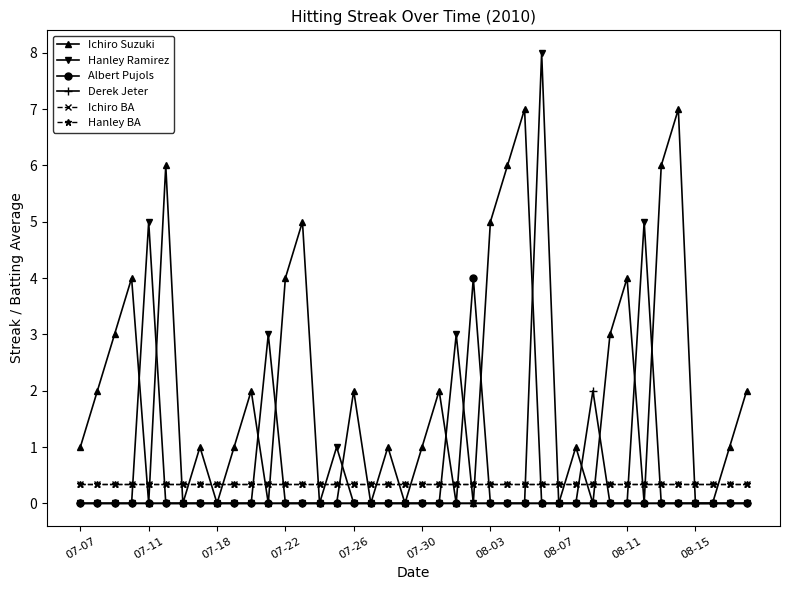

How many distinct data groups are displayed?

6